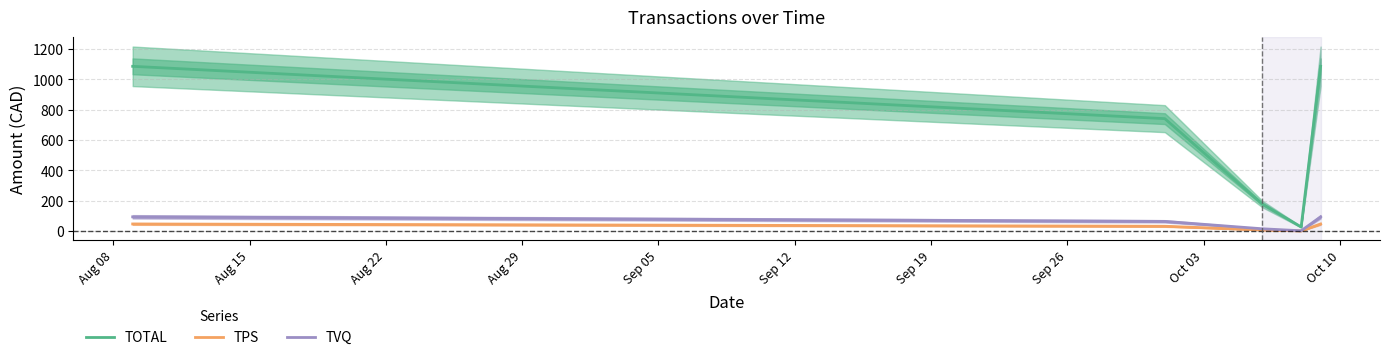

At Aug 22, list the series in order from smallest to largest.

TPS, TVQ, TOTAL